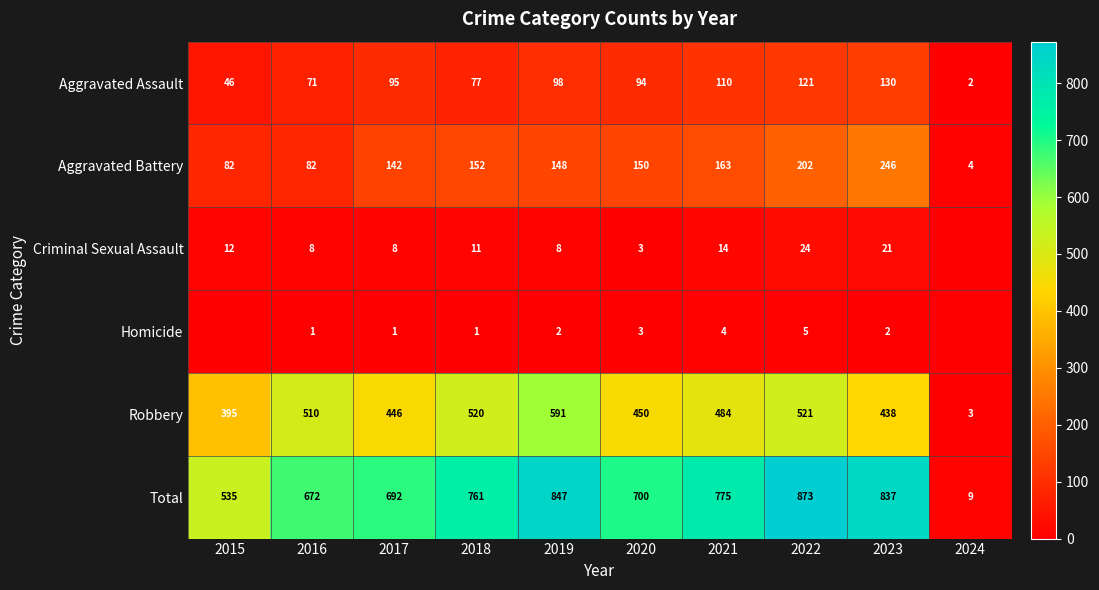

The Total series shows 1246 at 2023. True or false?

False